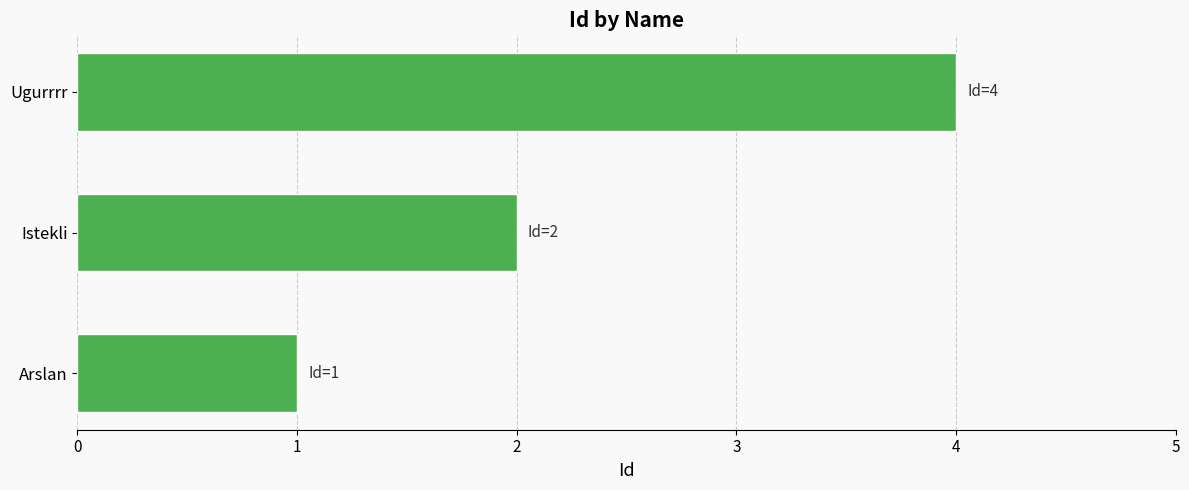

What is the greatest value displayed?

4